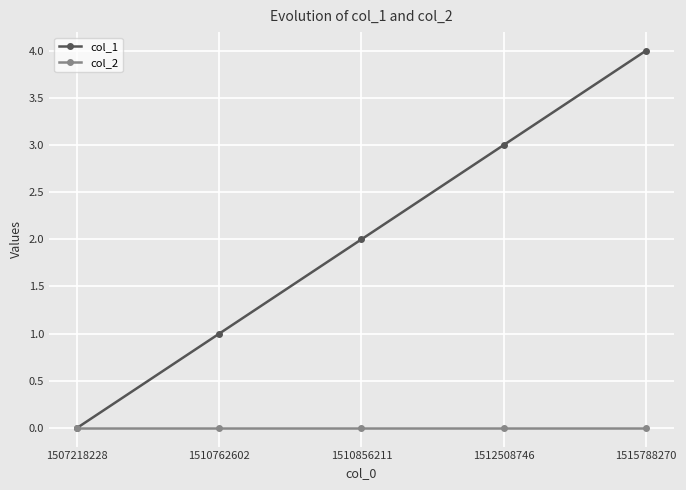

How many lines are shown in the chart?

2